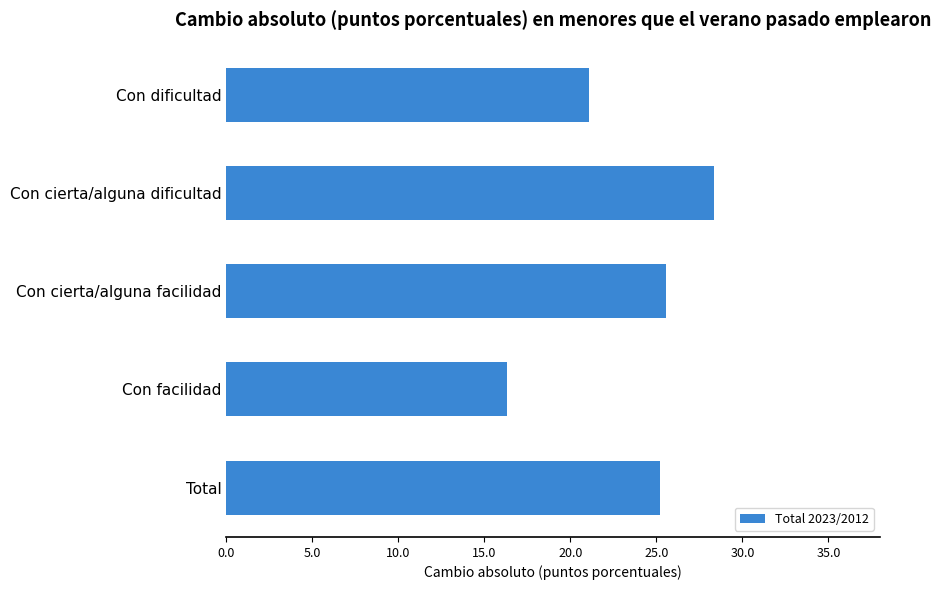

How many data points are less than 25?

2